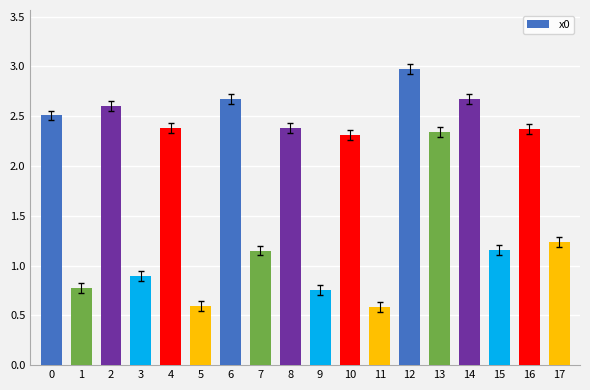

What is the sum of the values at 9 and 5?

1.3